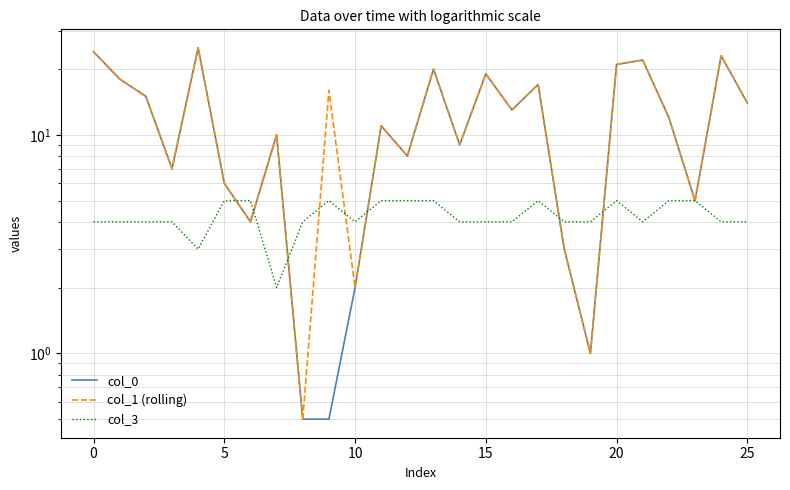

What is the label of the 18th point from the right?

8